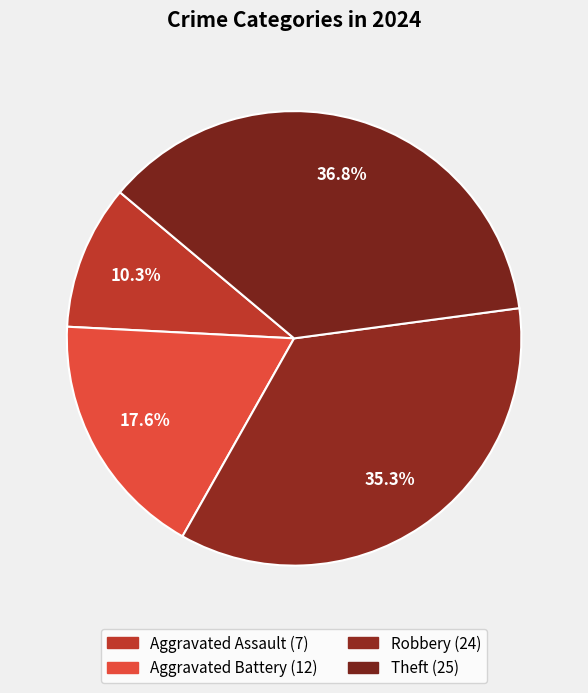

Count the number of slices in the pie.

4